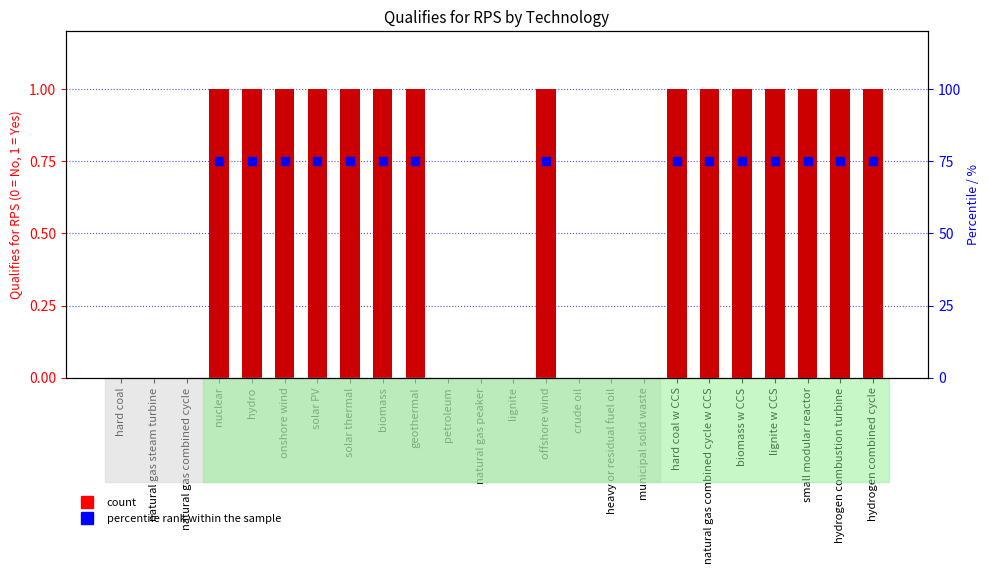

What is the change in value from lignite to hydrogen combined cycle?

+1